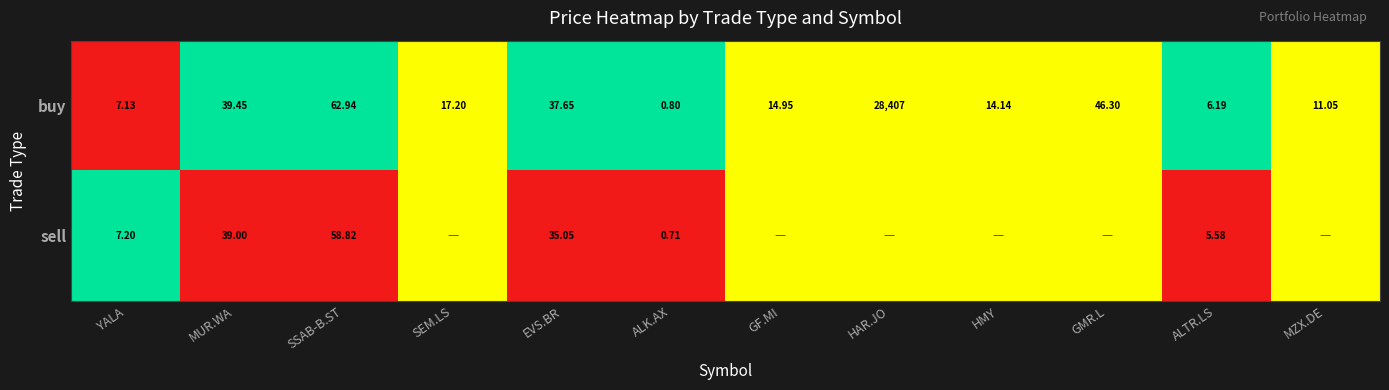

Where does the buy series first go above 17?

MUR.WA